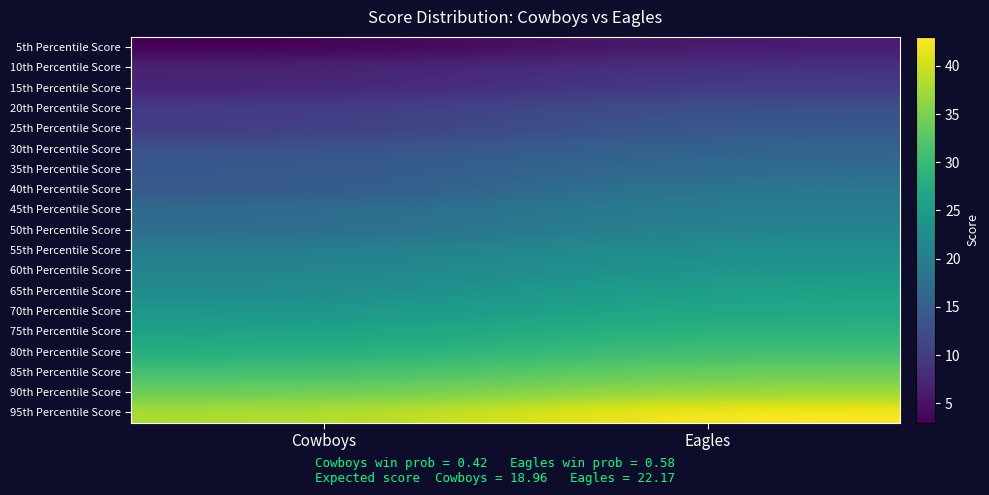

What is the spread (max minus min) of values at Cowboys?

35